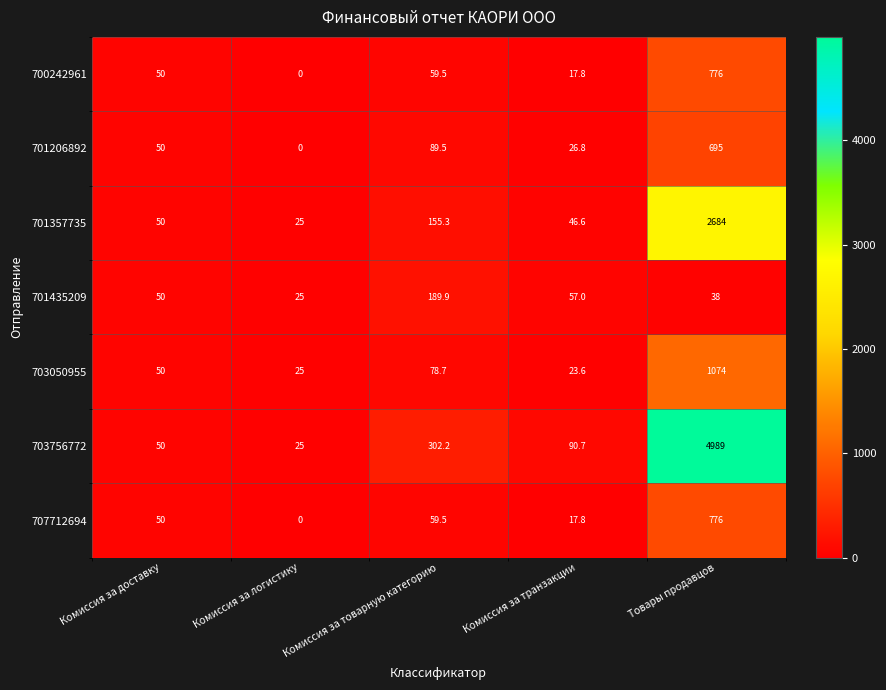

At which label does 703756772 reach its peak?

Товары продавцов